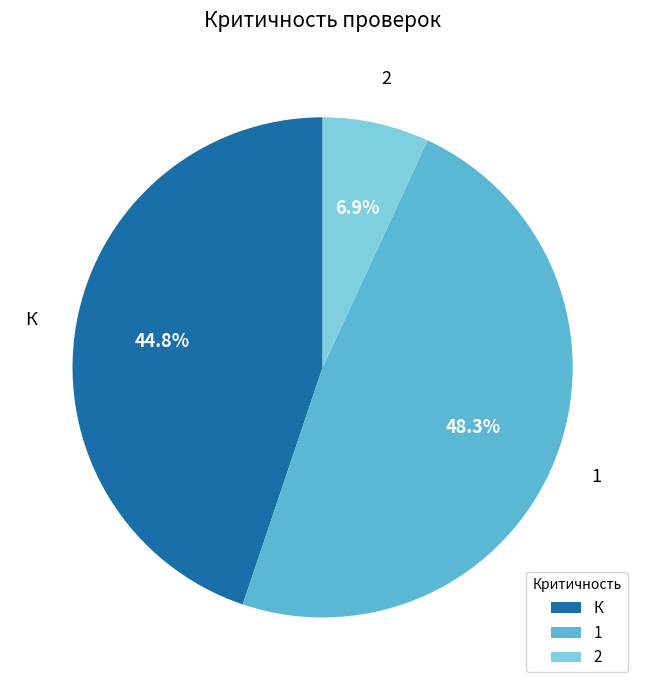

Rank the categories by value from highest to lowest.

1, К, 2